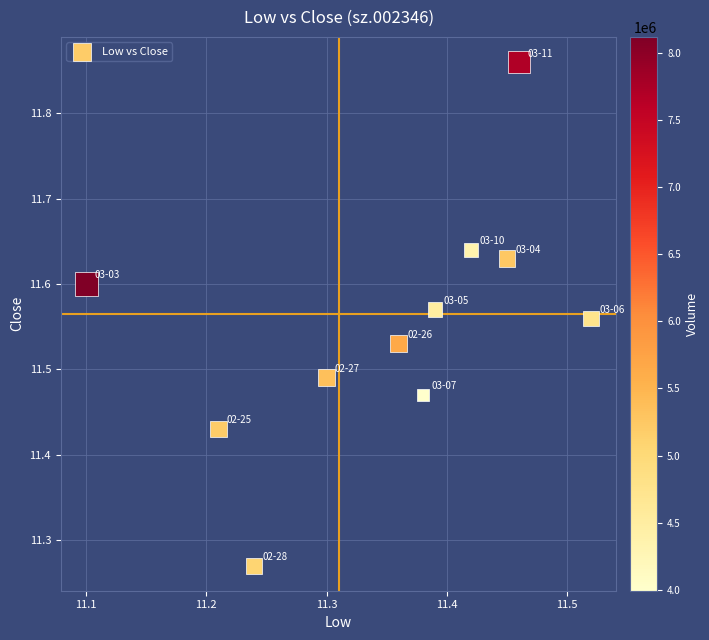

What is the range of Y values (max minus min)?

0.6